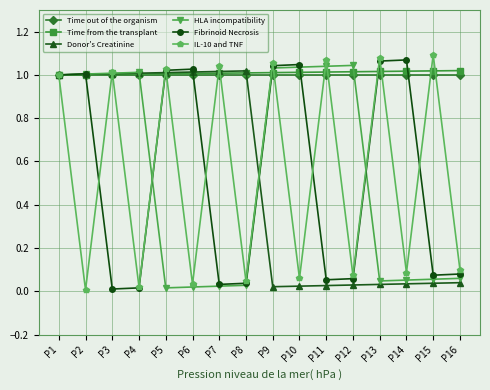

At which category is the sum across all series the highest?

P1